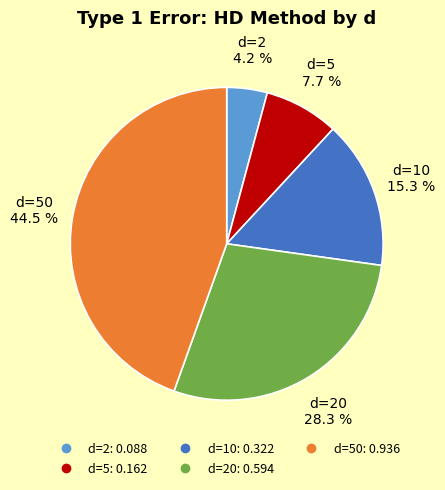

Is there any slice that represents more than half of the pie?

No